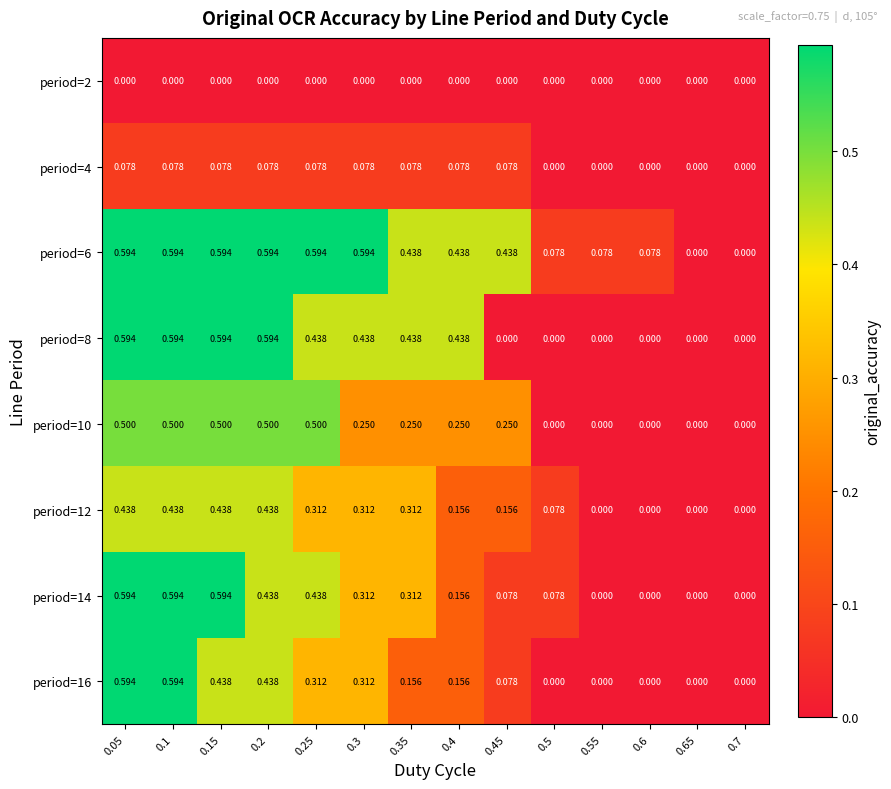

Is the value of period=16 at 0.25 greater than the value of period=10 at 0.05?

No